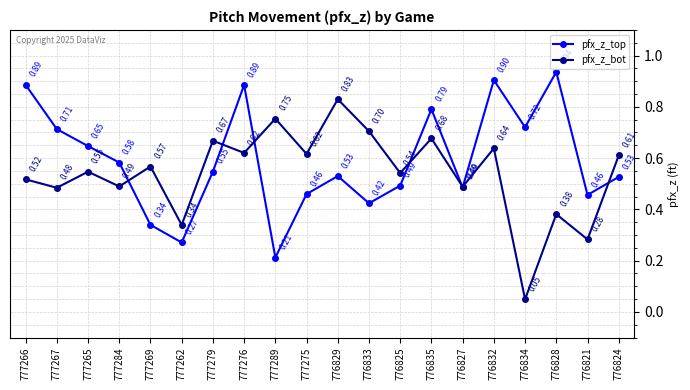

At which category does pfx_z_top reach its first local valley?

777262